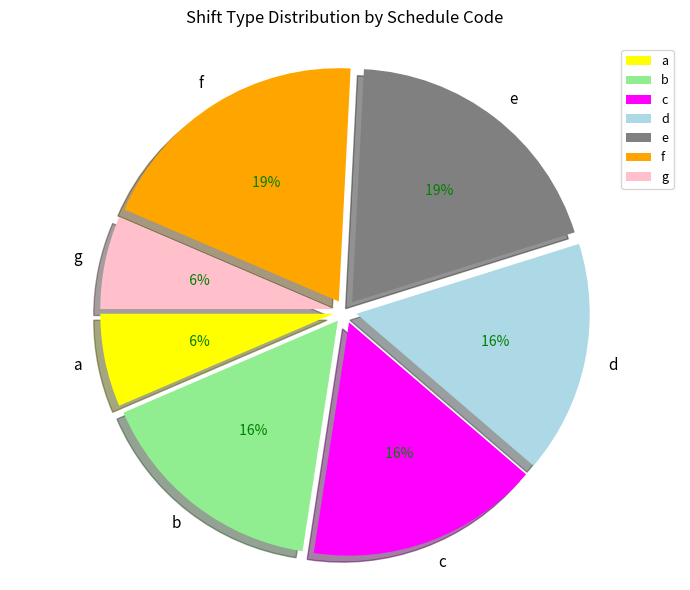

Count the number of slices in the pie.

7